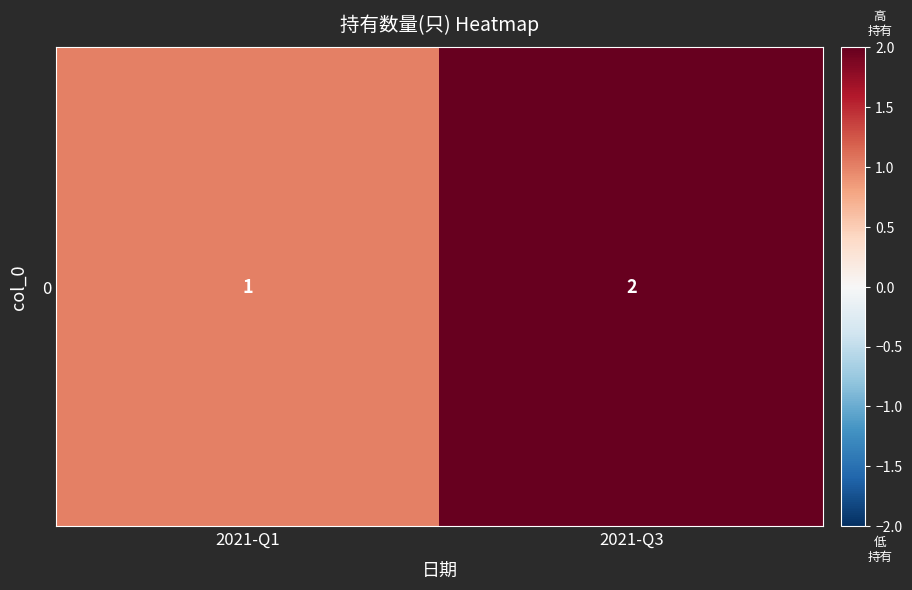

How many distinct data groups are displayed?

1